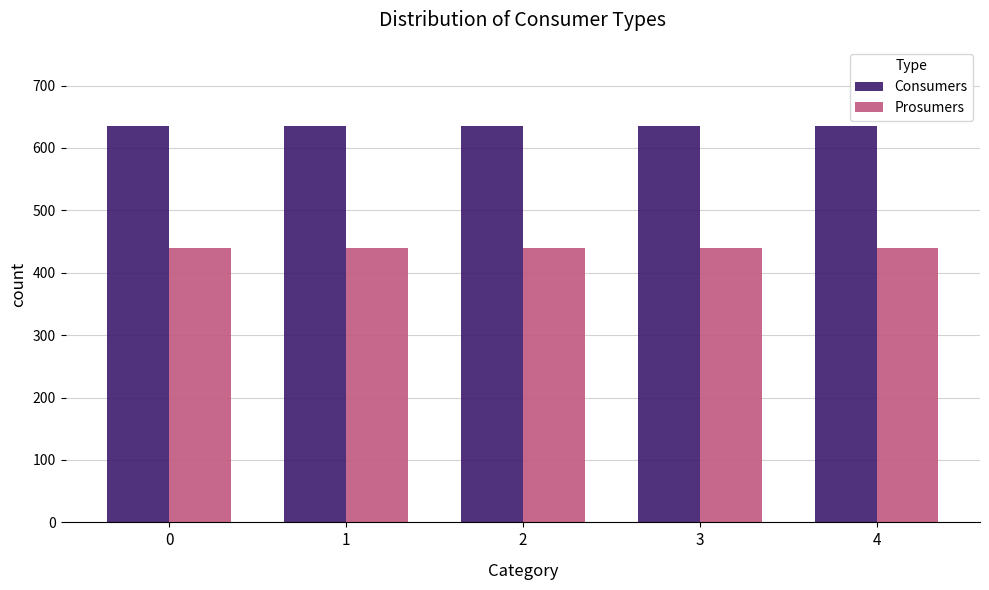

Rank the series by their maximum value, from lowest to highest.

Prosumers, Consumers